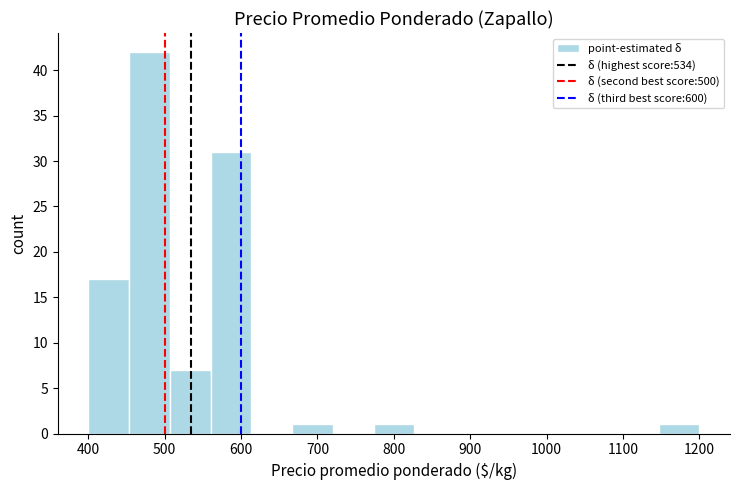

Reading left to right, list every bar in this chart as the range it spans on the x-axis followed by its height. Neither the bar edges nor the heights are printed on the chart, so give them approximately, as read against the axes.

400 to 450: 17
450 to 510: 42
510 to 560: 7
560 to 610: 31
610 to 670: 0
670 to 720: 1
720 to 770: 0
770 to 830: 1
830 to 880: 0
880 to 930: 0
930 to 990: 0
990 to 1040: 0
1040 to 1090: 0
1090 to 1150: 0
1150 to 1200: 1